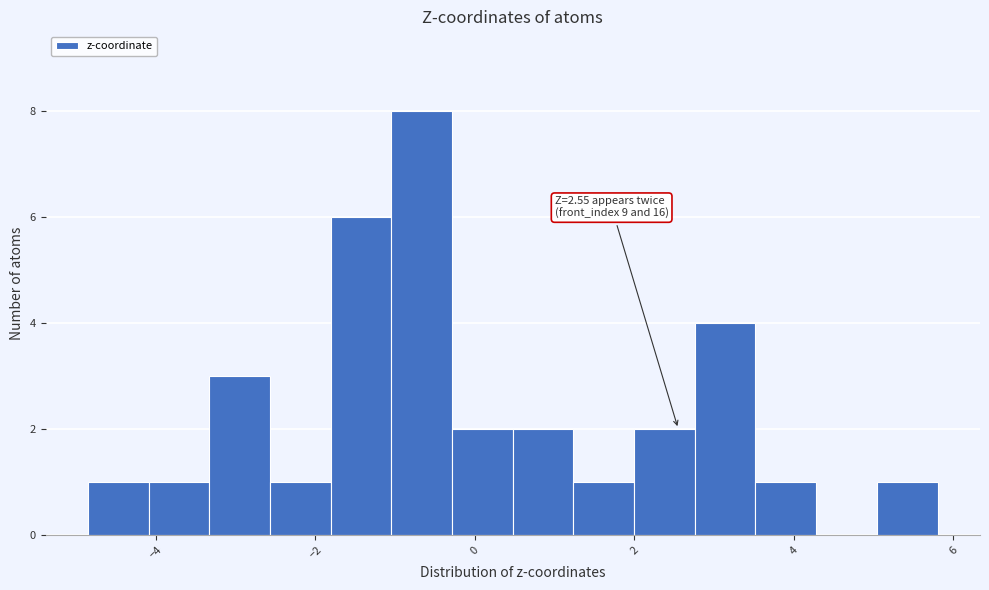

Around what value on the x-axis is the tallest bar? Give the approximate position of its centre, as read against the axis.

-0.6